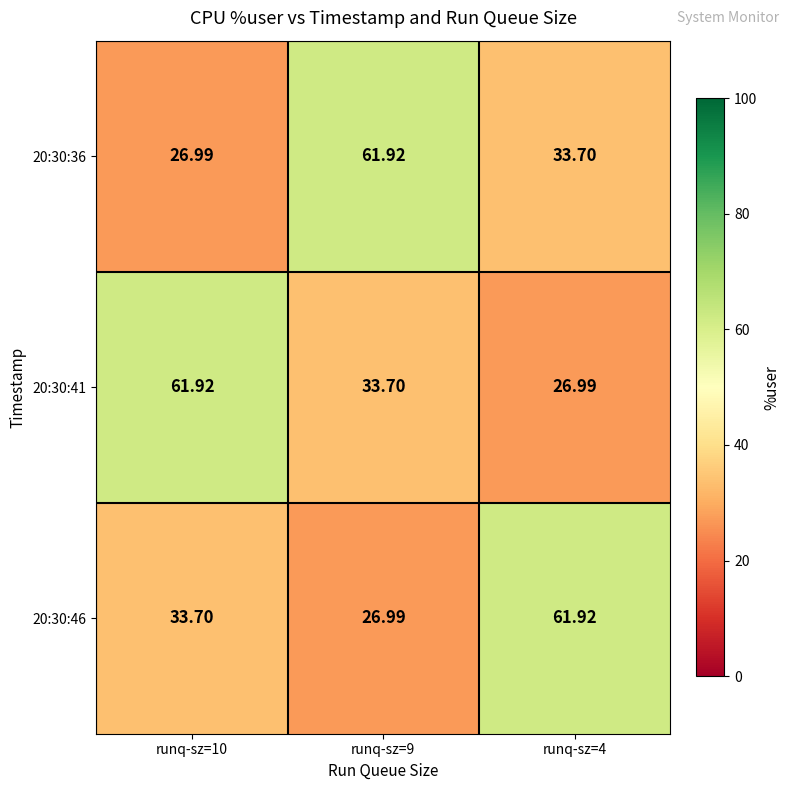

How many distinct data groups are displayed?

3